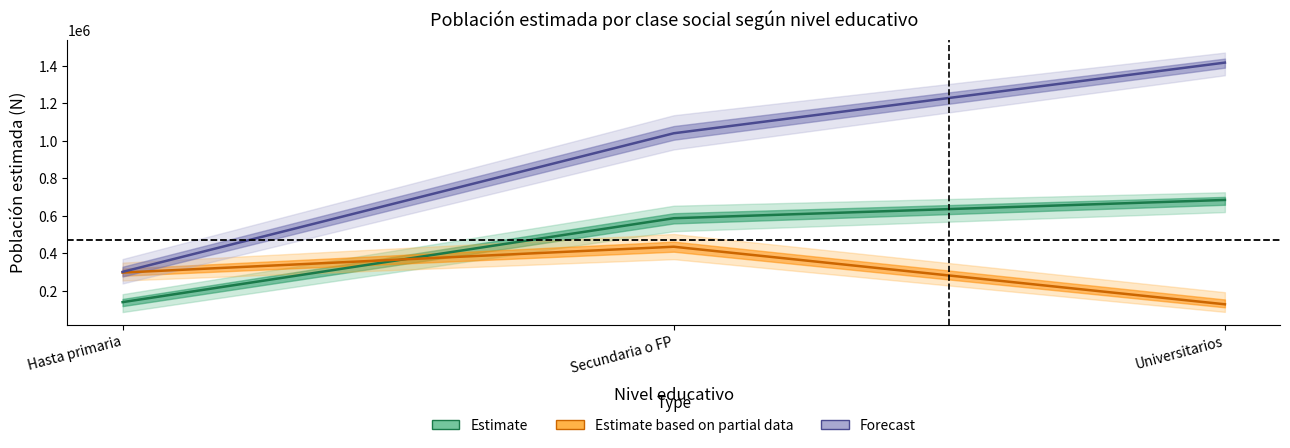

What is the label of the 1st point from the right?

Universitarios